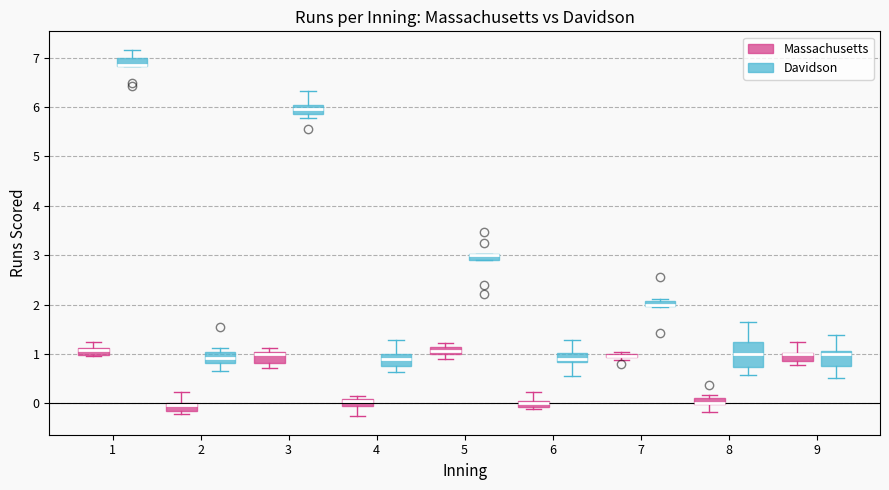

Where does the median line of the box for 8 (Davidson) sit on the y-axis? The values are not printed on the chart, so give them approximately, as read against the axis.

1.0